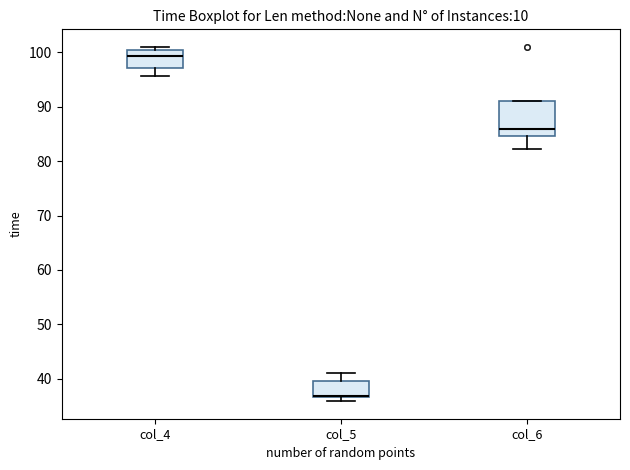

Comparing the boxes themselves (not the whiskers), which one is the tallest?

col_6